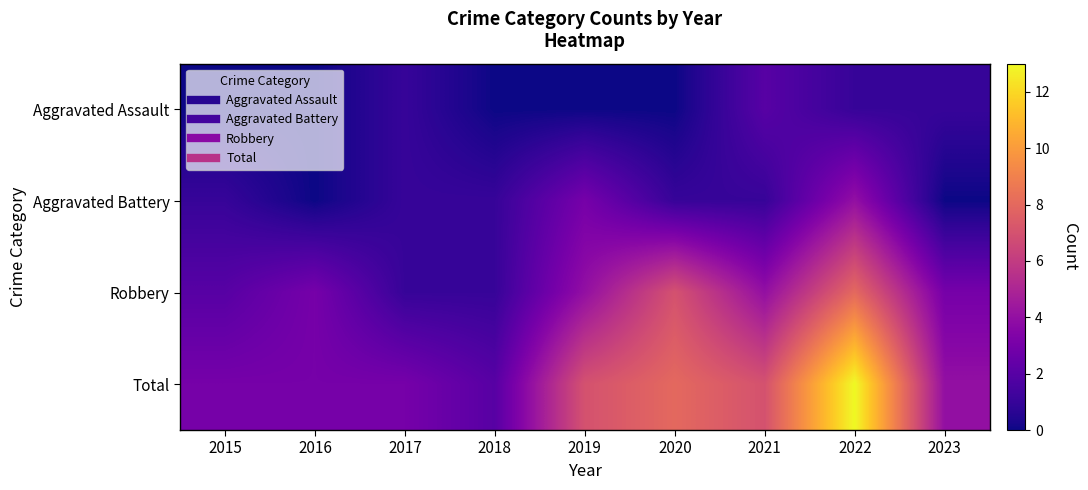

Reading left to right, transcribe all the data shown in this chart.

Aggravated Assault: 2015=0	2016=0	2017=1	2018=0	2019=0	2020=0	2021=2	2022=1	2023=1
Aggravated Battery: 2015=1	2016=0	2017=1	2018=1	2019=3	2020=1	2021=1	2022=4	2023=0
Robbery: 2015=2	2016=3	2017=1	2018=1	2019=4	2020=7	2021=4	2022=8	2023=3
Total: 2015=3	2016=3	2017=3	2018=2	2019=7	2020=8	2021=7	2022=13	2023=4